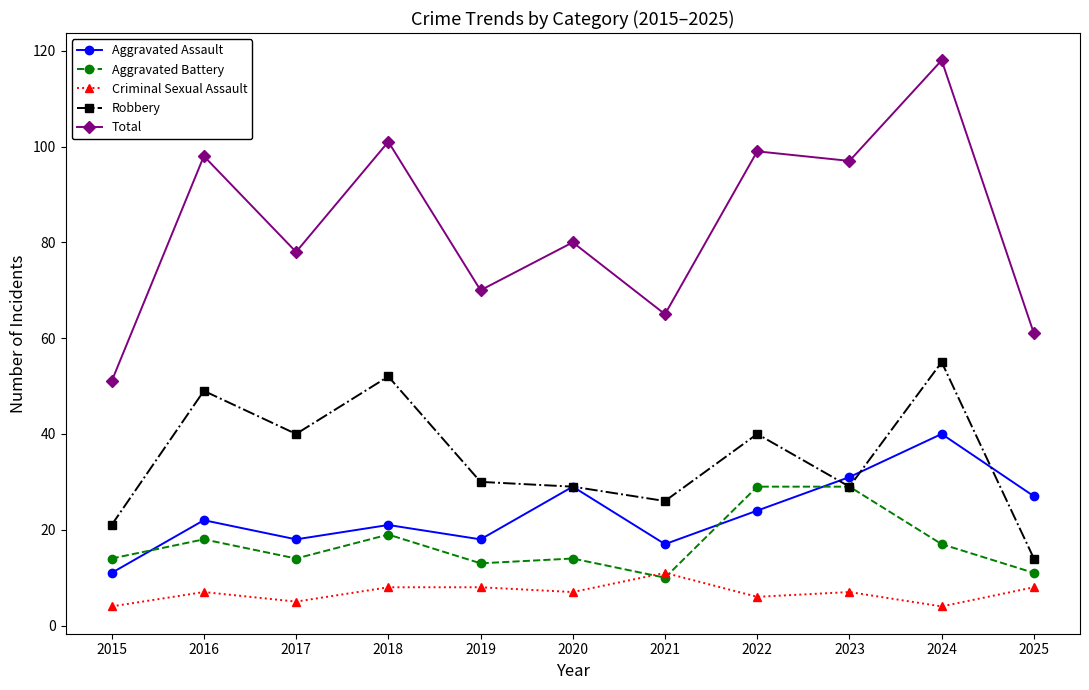

What is the spread (max minus min) of values at 2023?

90